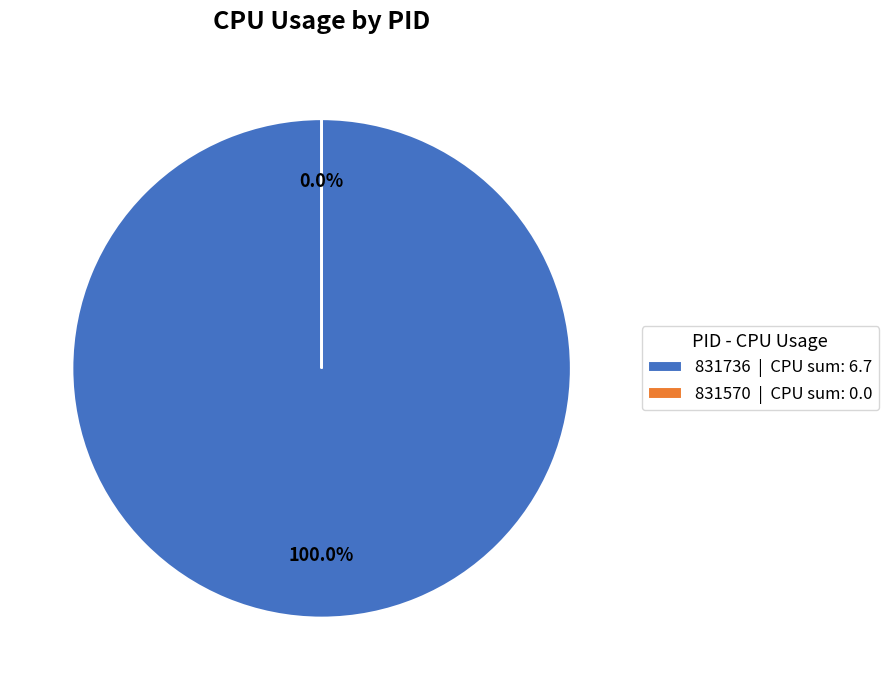

Does 831570 represent more than half of the total?

No